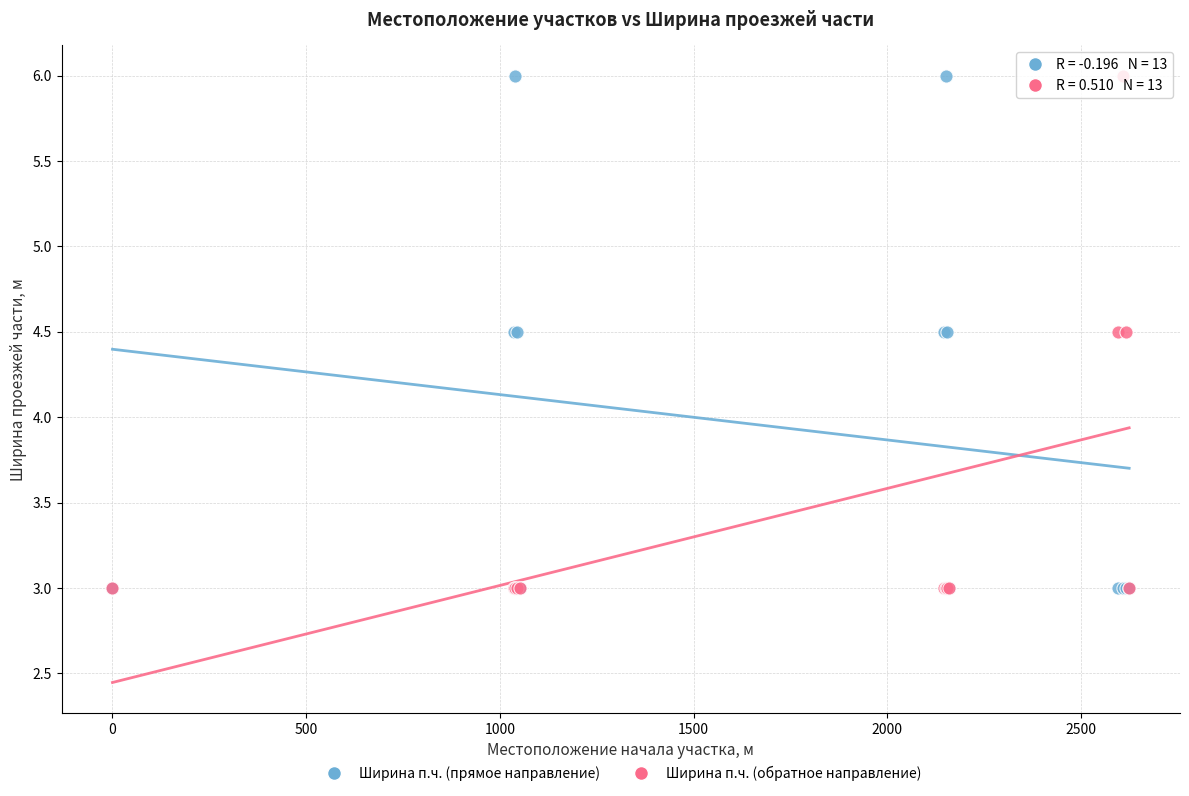

What are all the series names shown in the legend?

Ширина п.ч. (прямое направление), Ширина п.ч. (обратное направление)